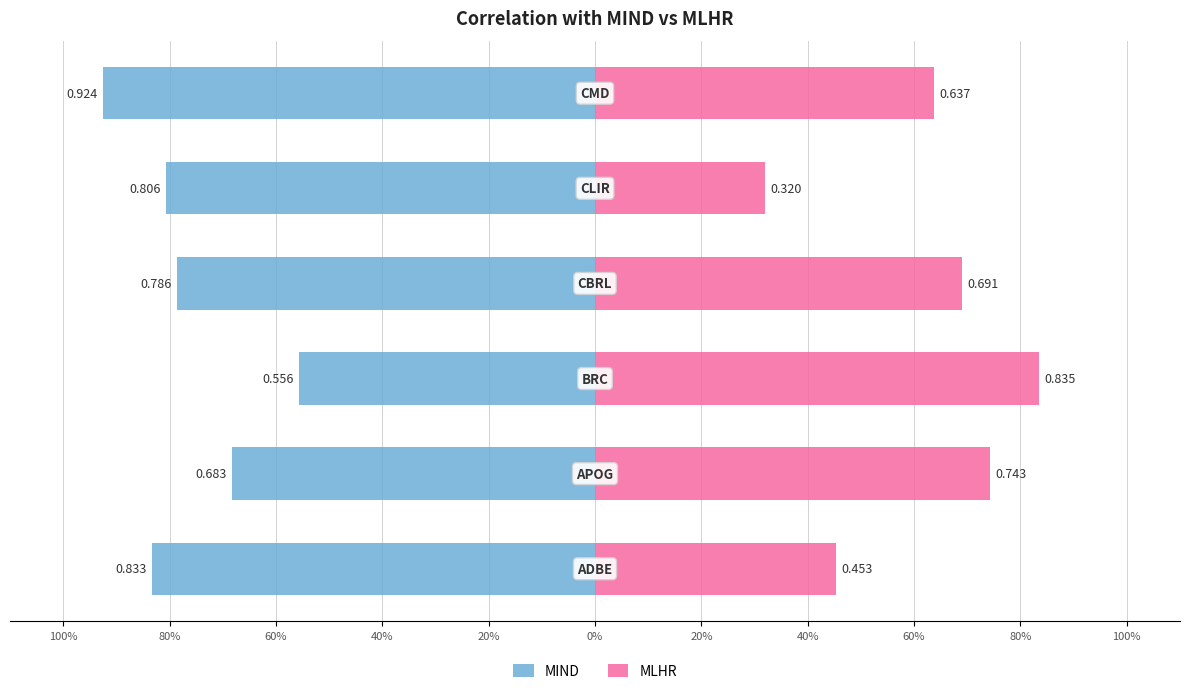

Are the bars horizontal?

Yes